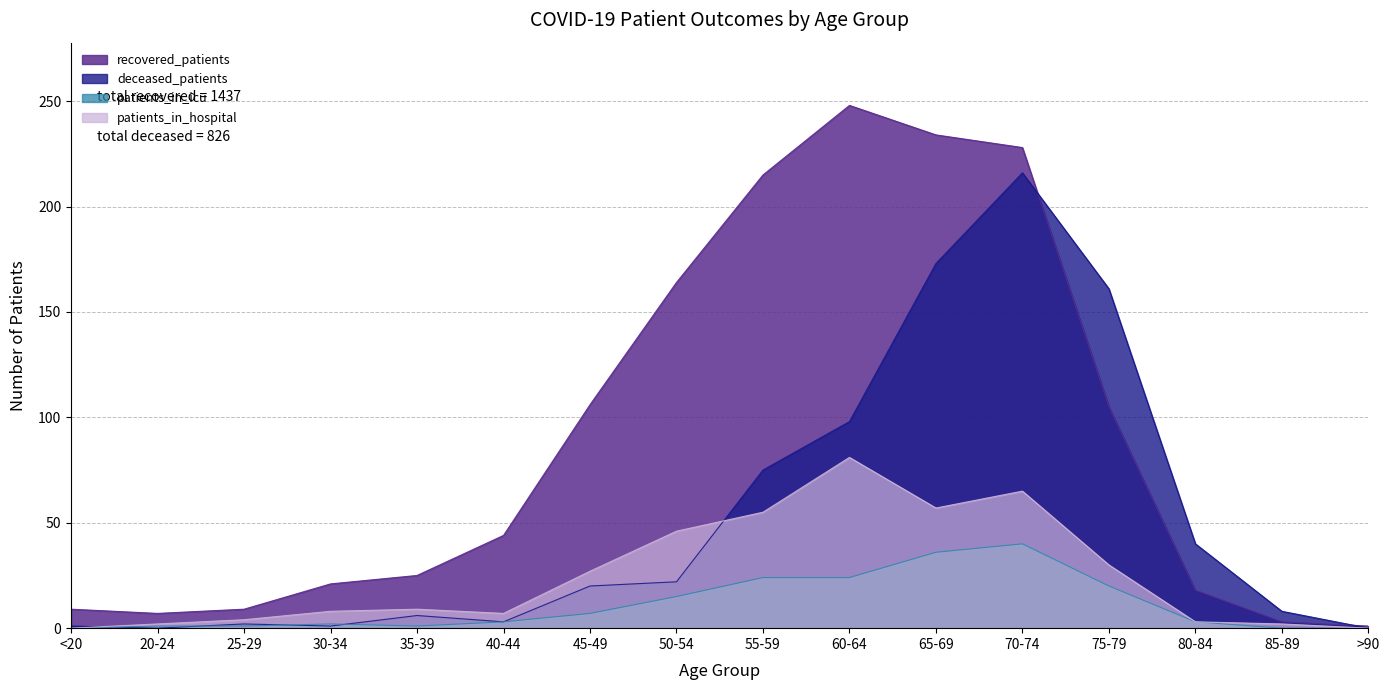

What is the total value across all series at <20?

10